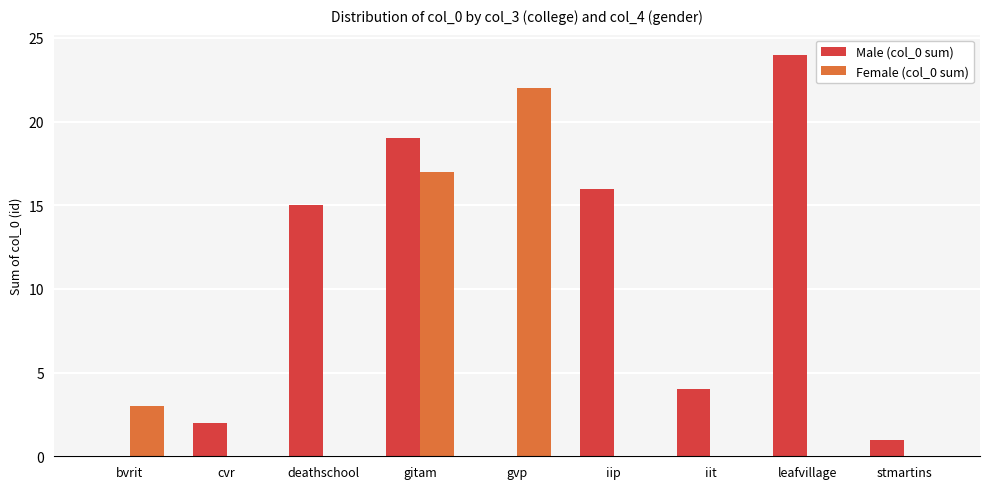

Which series has the largest total across all categories?

Male (col_0 sum)